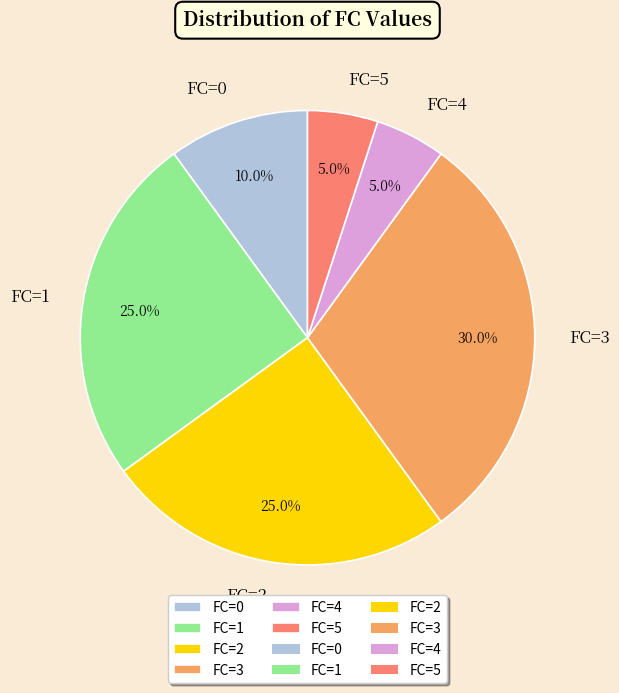

Is there any slice that represents more than half of the pie?

No